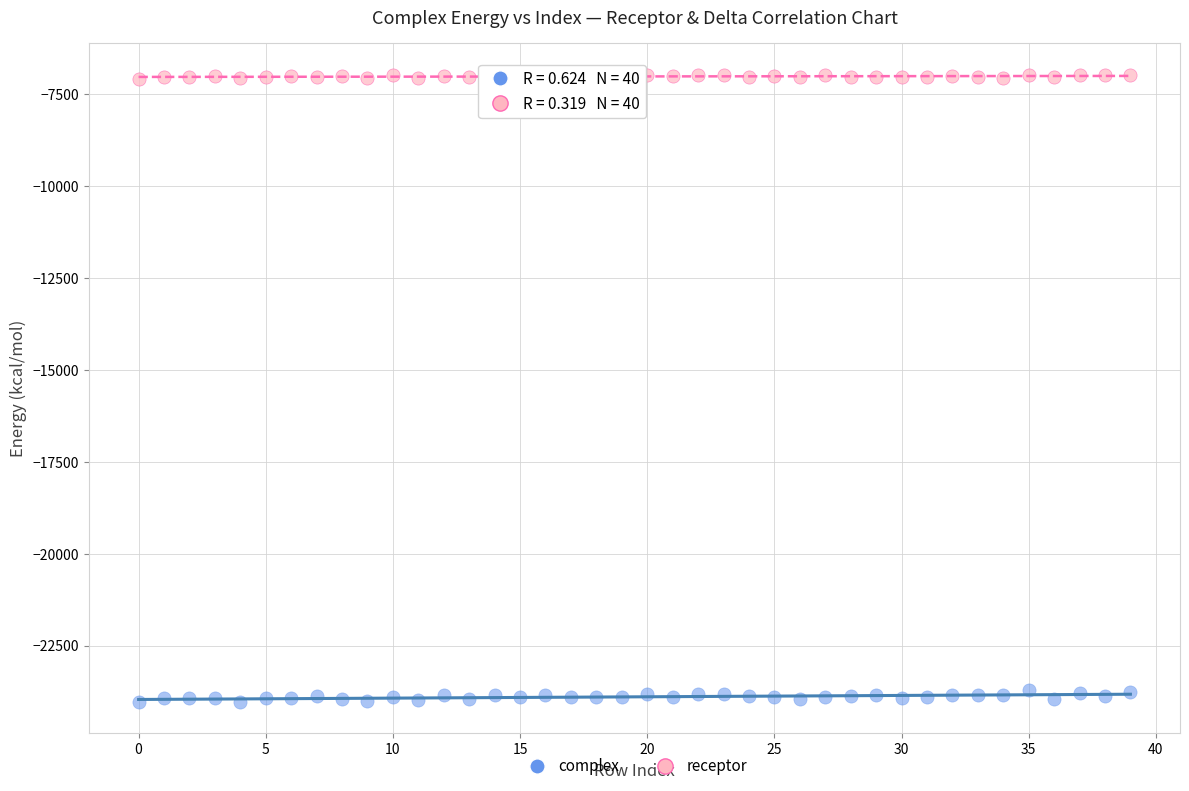

Which series has the widest spread of Y values?

complex